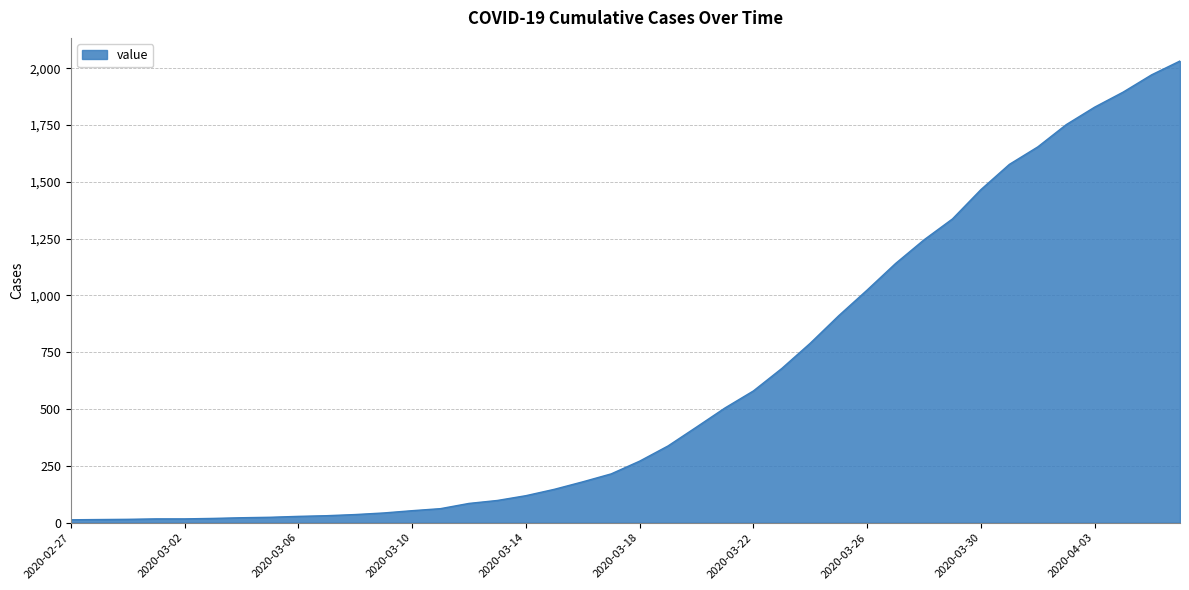

What is the greatest value displayed?

2032